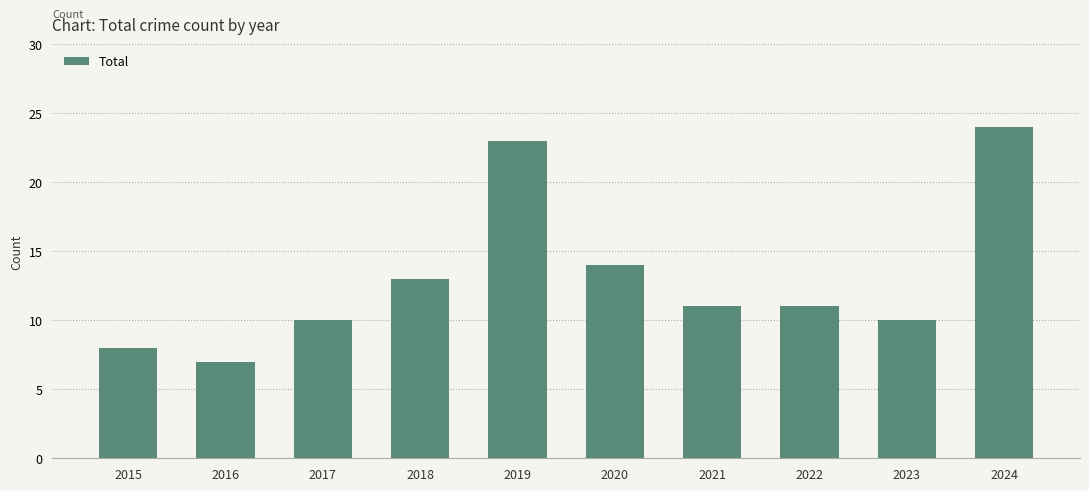

Approximately how many times larger is the value at 2021 compared to 2020?

0.8